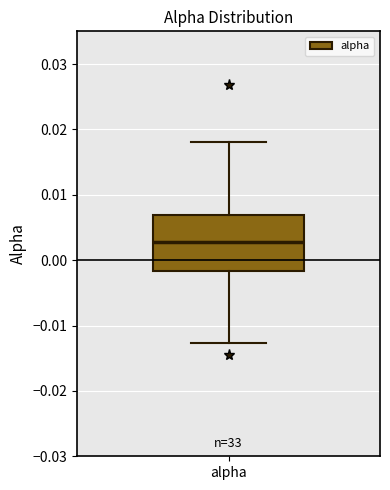

Read this box plot against the y-axis: the position of the median line, the range covered by the box, and the ends of both whiskers. The values are not printed on the chart, so give them approximately, as read against the axis.

median 0.003, box -0.002 to 0.007, whiskers -0.013 to 0.018